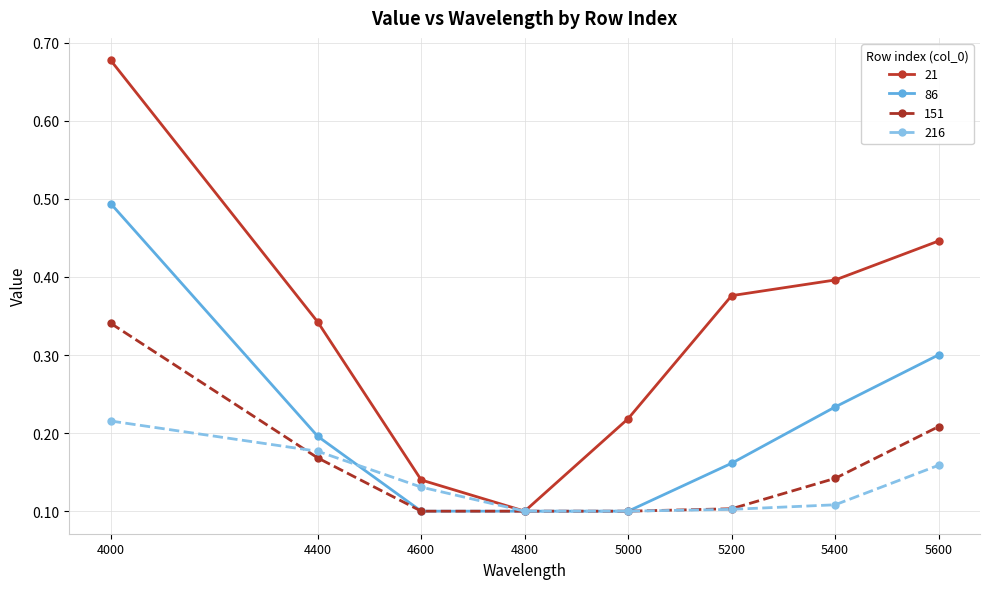

Rank the series by their maximum value, from lowest to highest.

216, 151, 86, 21